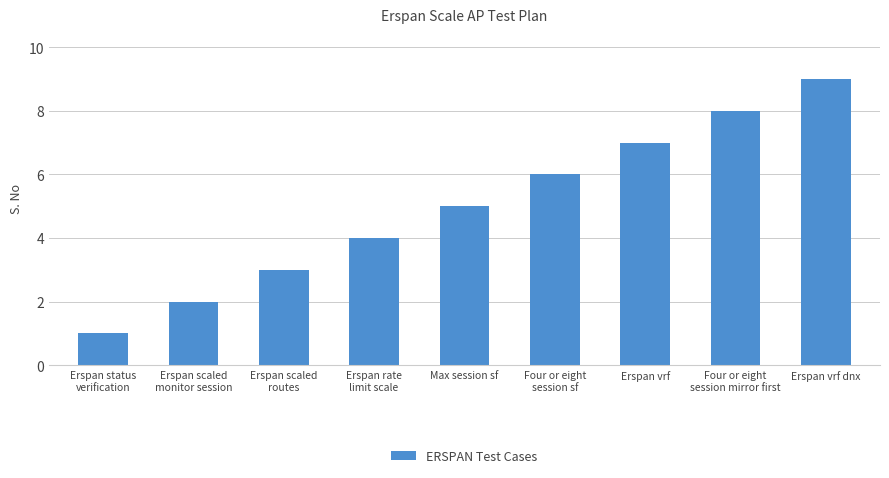

The value at Erspan scaled
routes is 3. True or false?

True